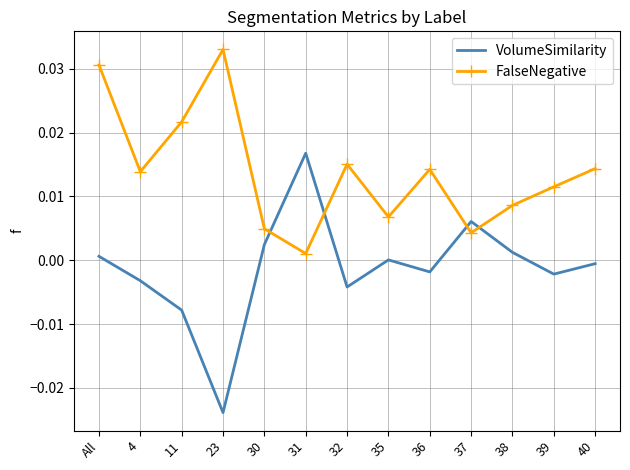

True or false: FalseNegative has a value of 0.0 at 39.

True